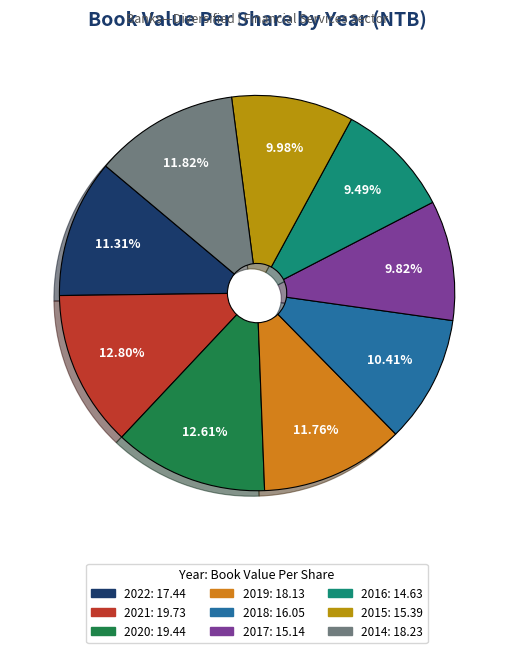

How much of the chart is everything except 2020?

87.4%